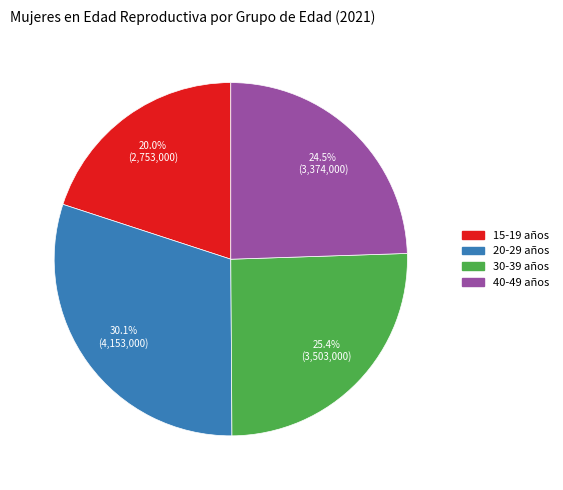

To the nearest percent, what is the combined percentage of 40-49 años and 30-39 años?

50%